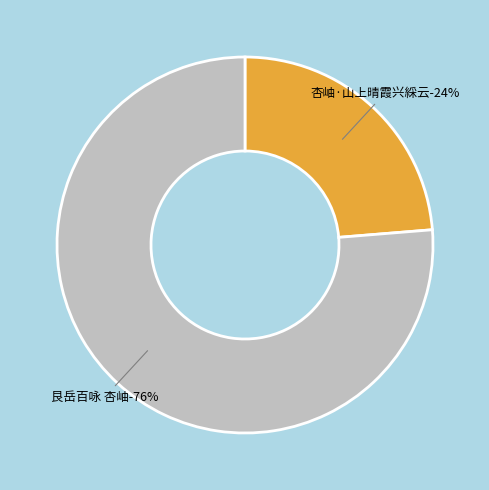

Which slice is the smallest?

杏岫·山上晴霞兴綵云